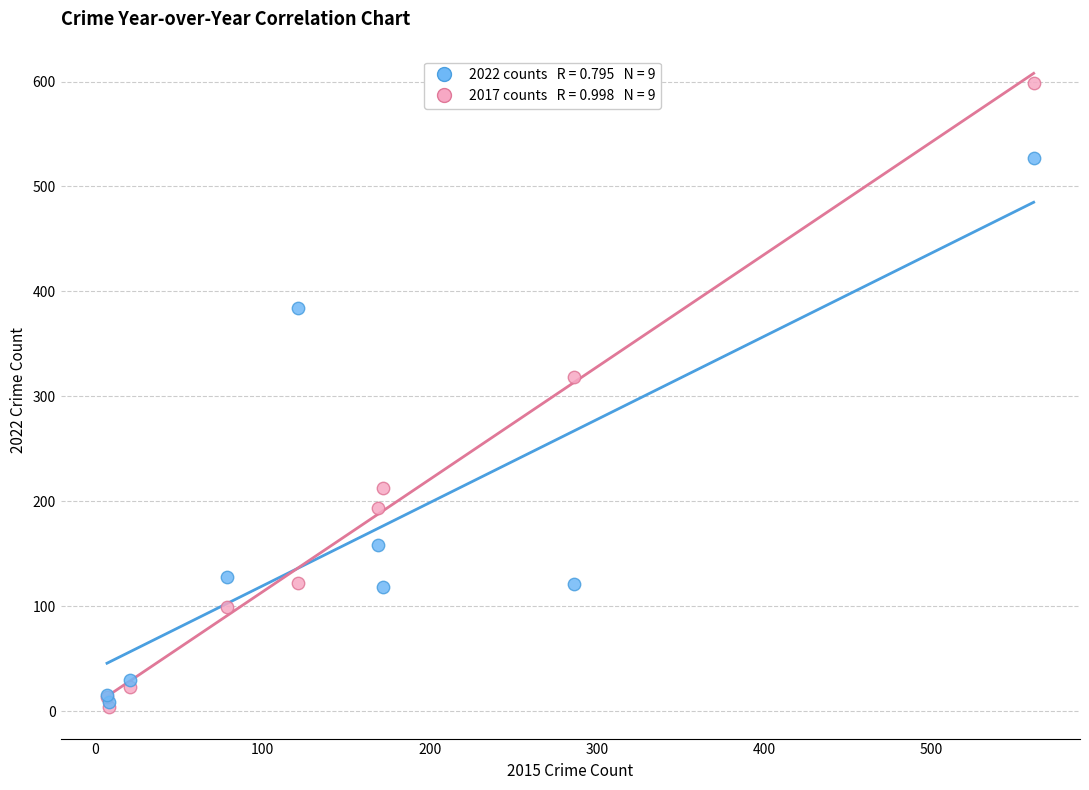

Across all series, what Y value is closest to 301?

318